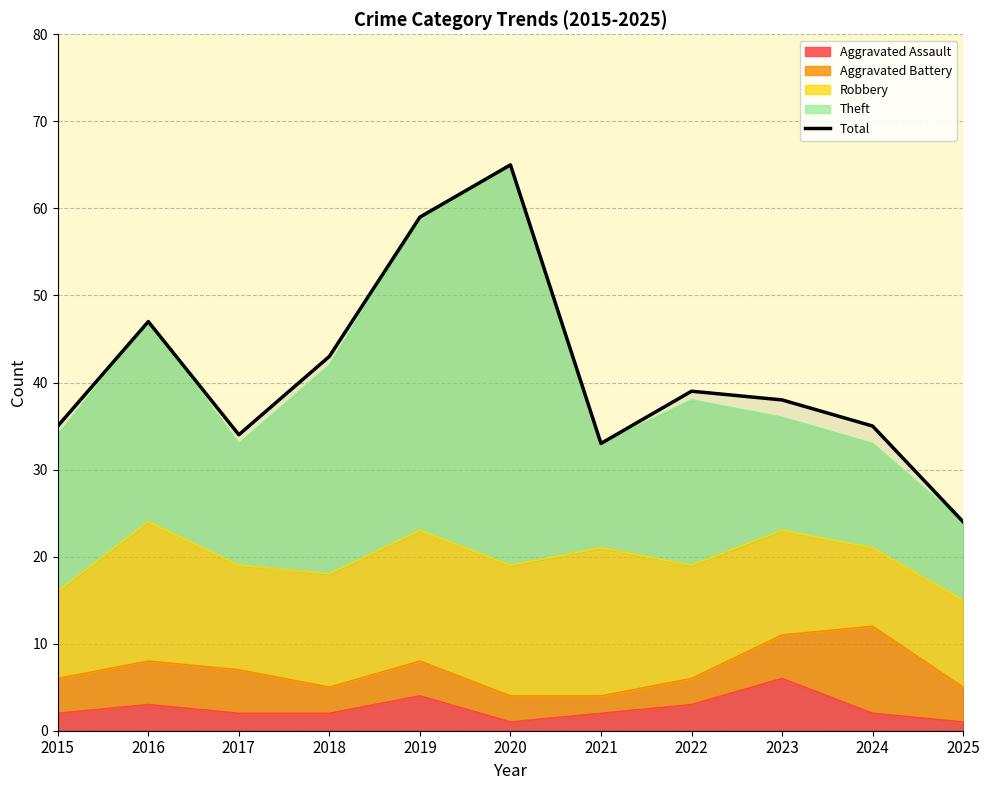

How many data points are above 38?

5